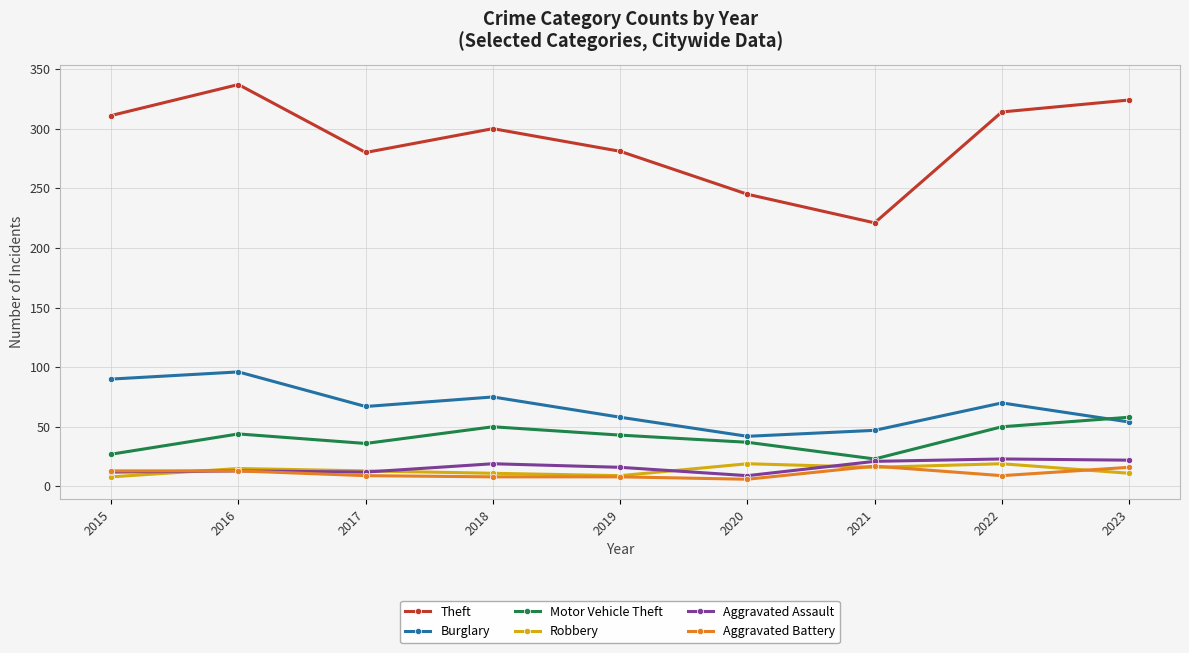

What is the difference between the highest and lowest values at 2016?

324